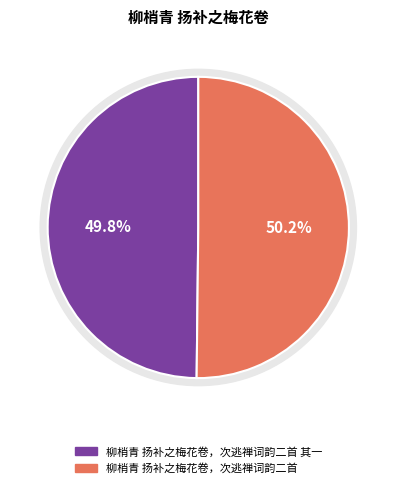

To the nearest percent, what is the combined percentage of 柳梢青 扬补之梅花卷，次逃禅词韵二首 and 柳梢青 扬补之梅花卷，次逃禅词韵二首 其一?

100%